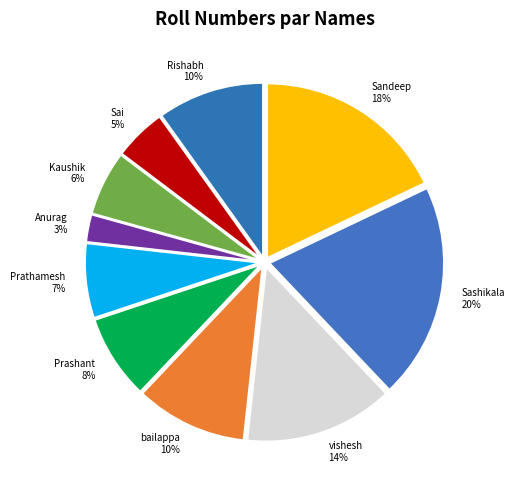

To the nearest percent, what percentage of the pie is Prathamesh?

7%